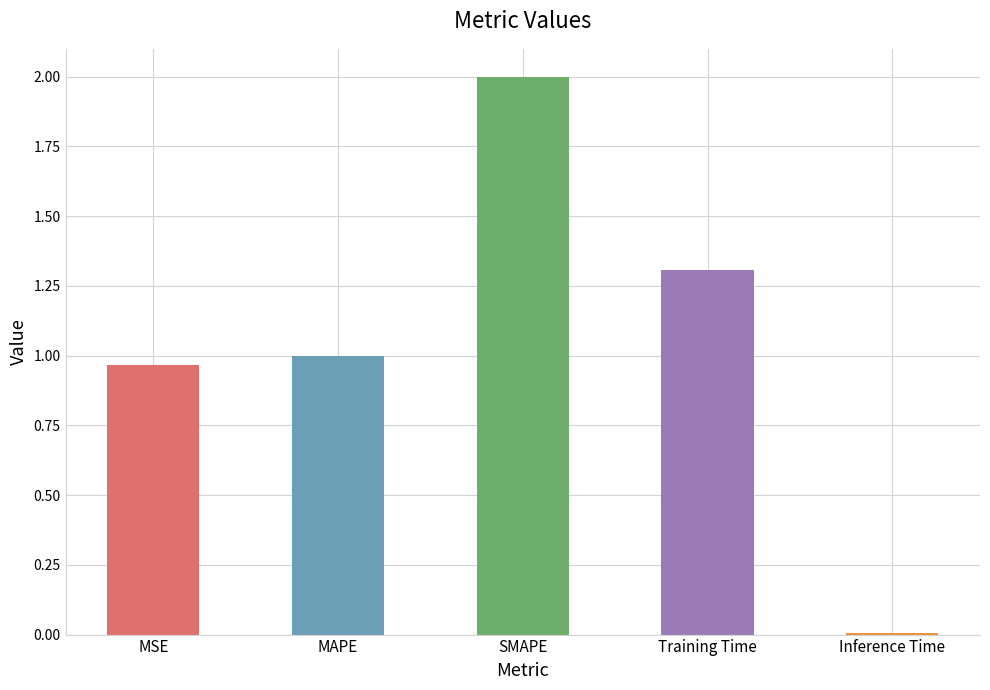

What is the sum of the values at MSE and MAPE?

2.0